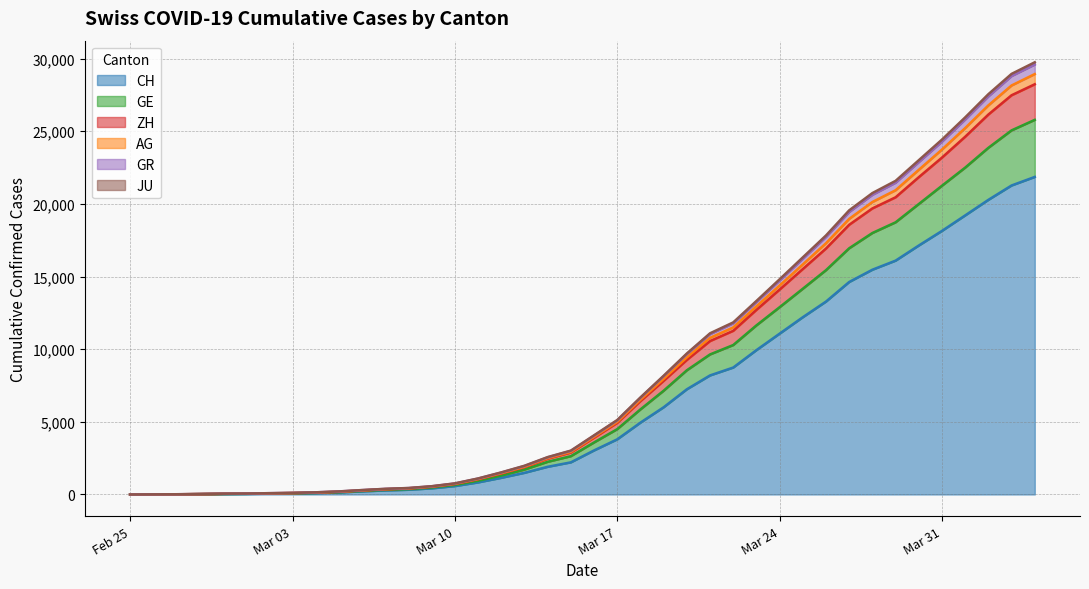

The value of CH at Mar 24 is 11069. True or false?

True